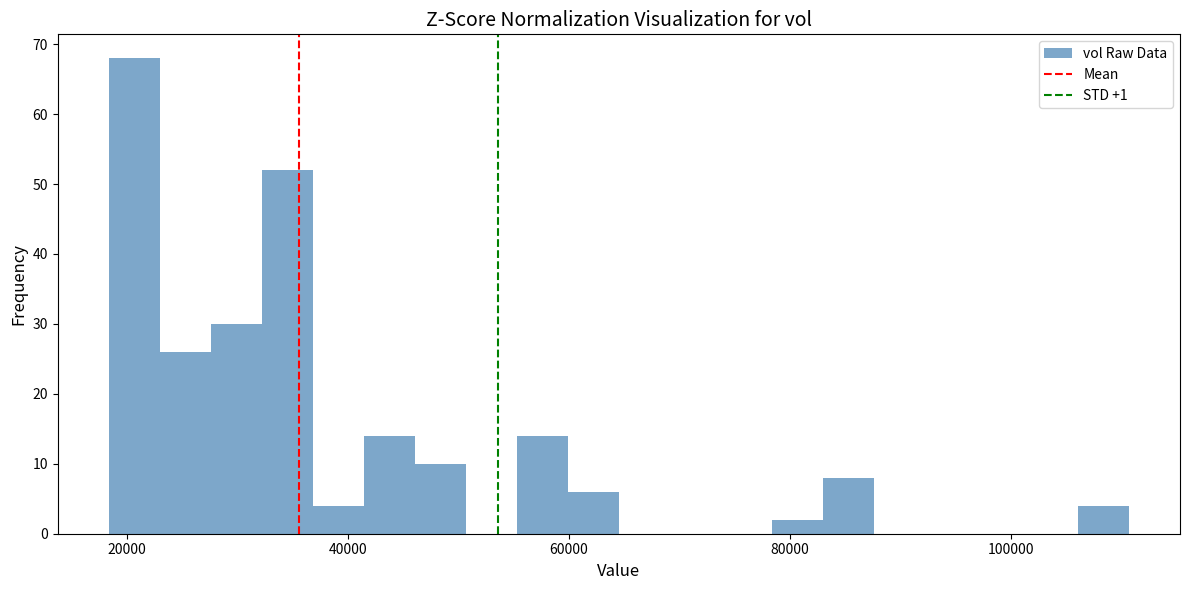

Around what value on the x-axis is the tallest bar? Give the approximate position of its centre, as read against the axis.

20000